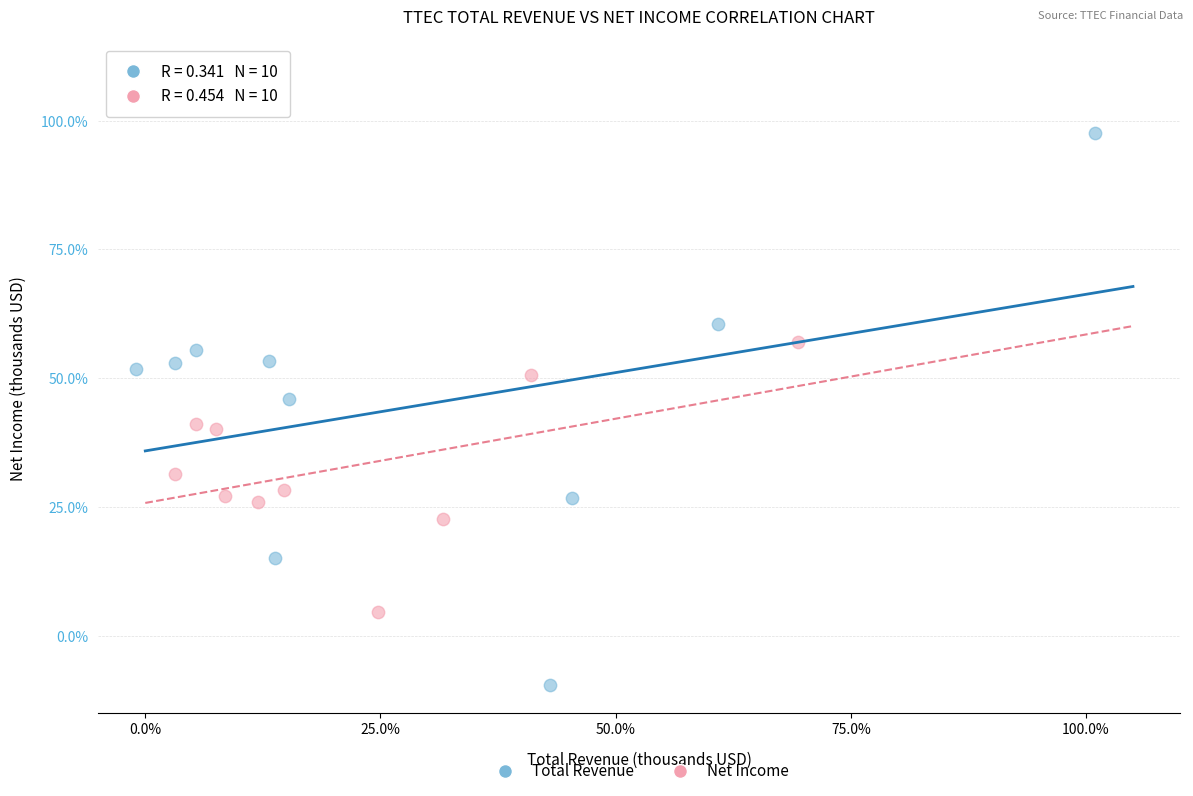

Which series has the widest spread of Y values?

Total Revenue